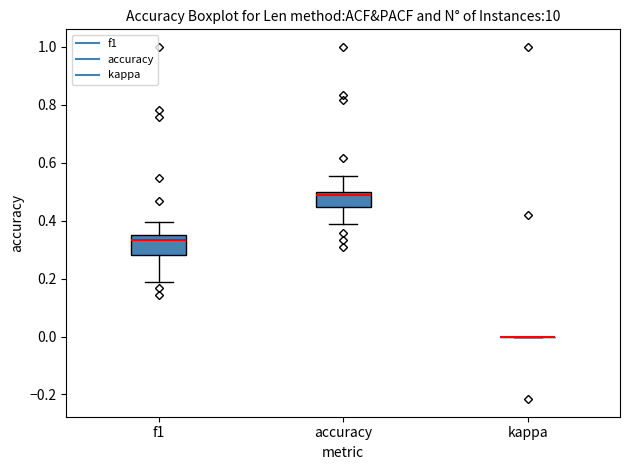

Reading left to right, transcribe this box plot: for each box, give where its median line is, the range the box spans, and where its two whiskers end, as read against the y-axis. The values are not printed on the chart, so give them approximately, as read against the axis.

f1: median 0.34 (just below the box's upper edge), box 0.28 to 0.34, whiskers 0.18 to 0.40
accuracy: median 0.48, box 0.44 to 0.50, whiskers 0.38 to 0.56
kappa: box collapsed to a line at 0.00, whiskers 0.00 to 0.00